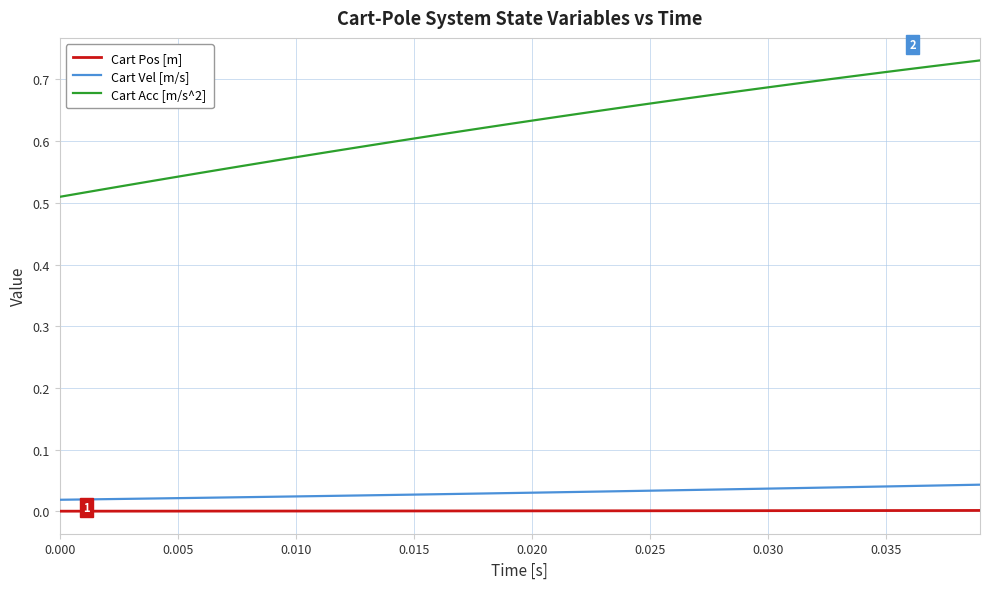

Does the chart have visible grid lines?

Yes